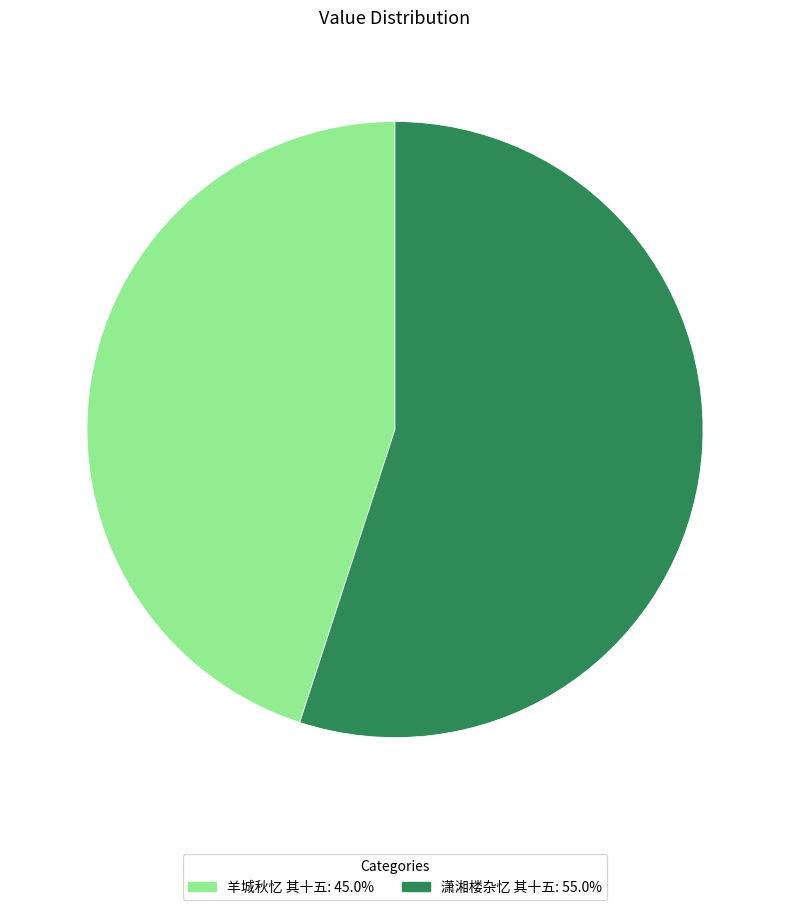

Count the number of slices in the pie.

2